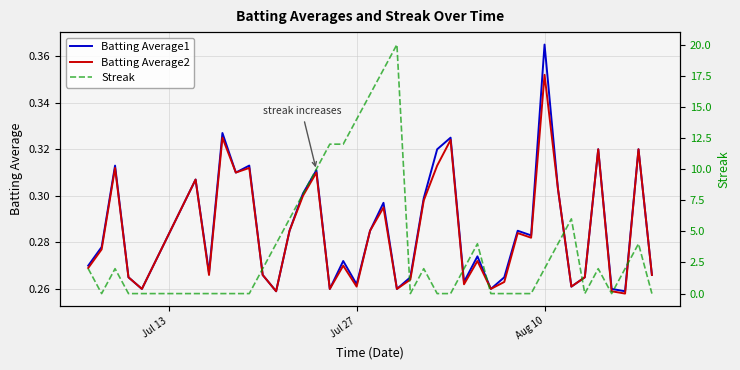

What is the difference between the second highest and second lowest values in the Streak series?

18.0